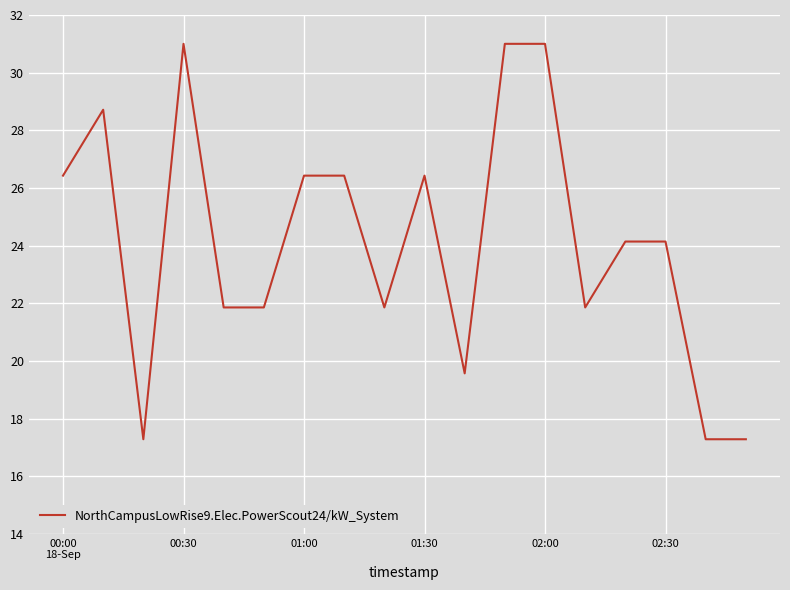

What is the greatest value displayed?

31.0